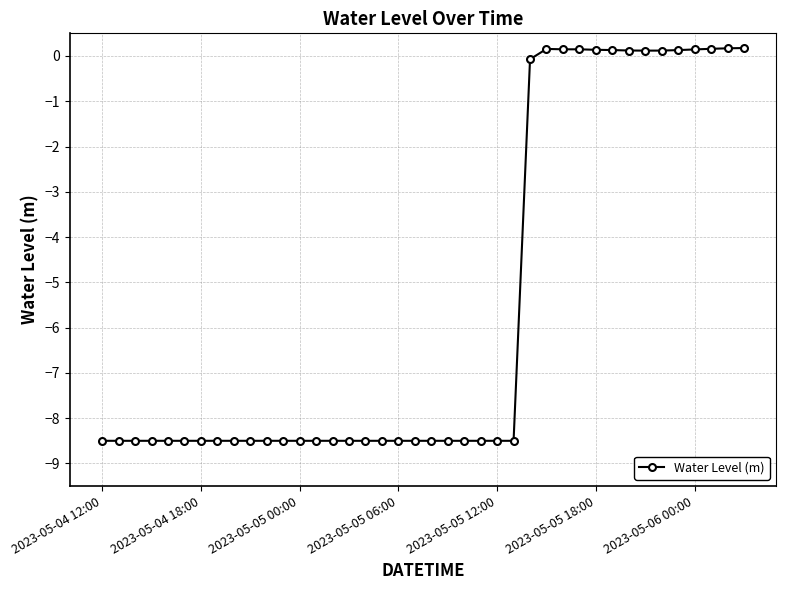

True or false: there are more than 0 points higher than both neighbors.

True